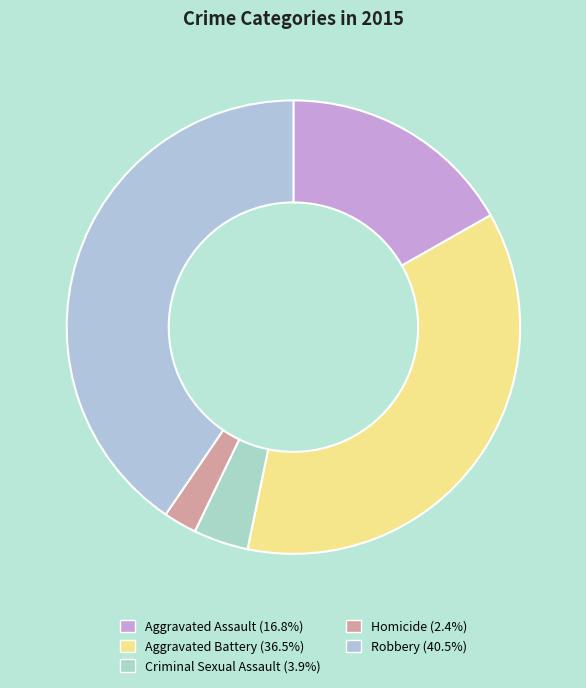

Does Criminal Sexual Assault represent more than half of the total?

No